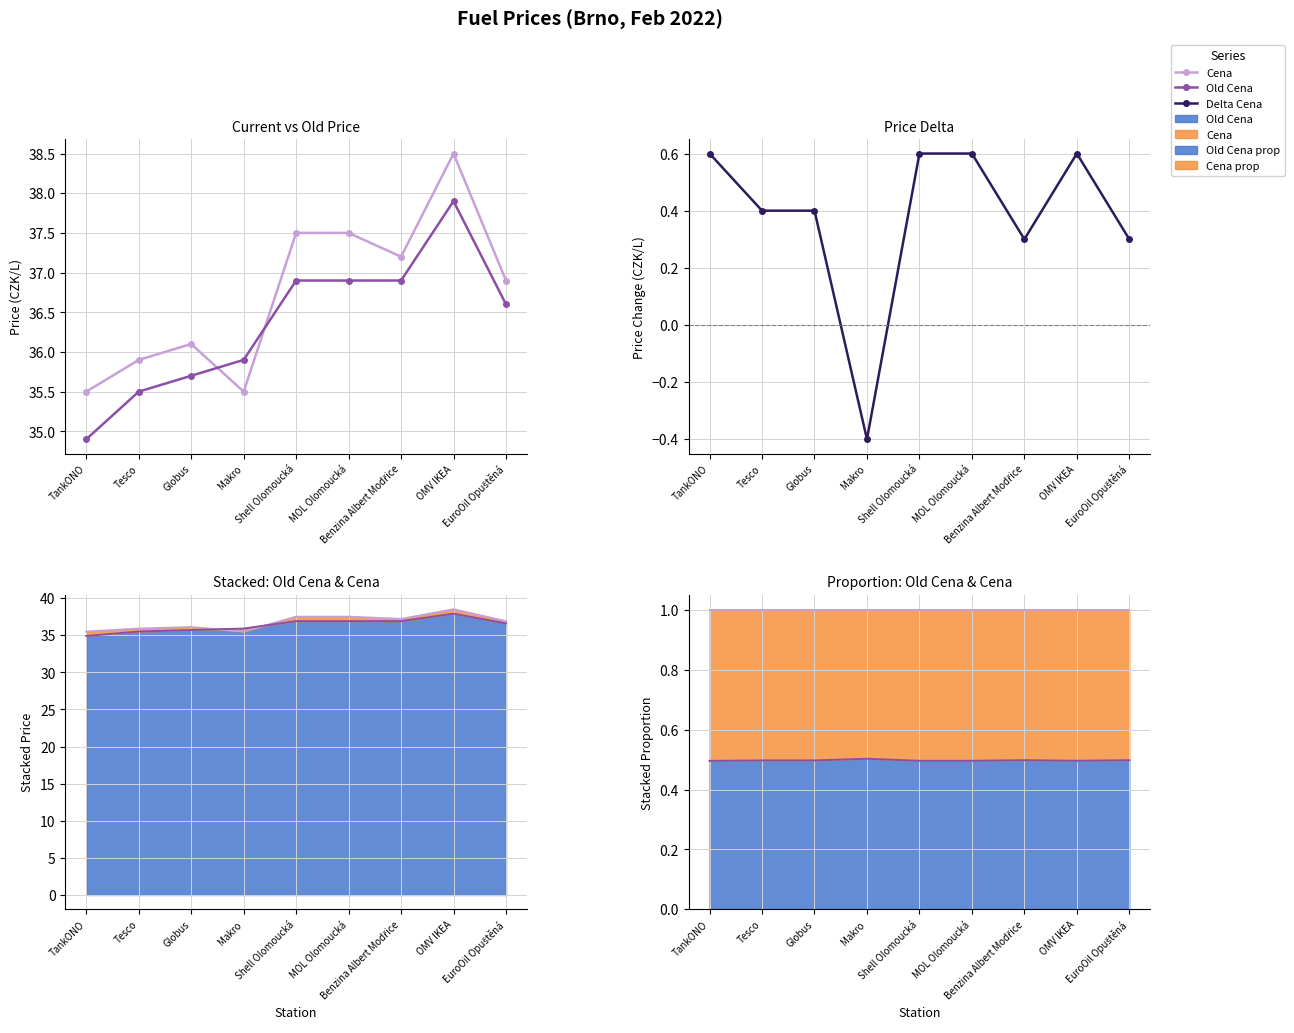

Which label corresponds to the smallest value in the chart?

Makro